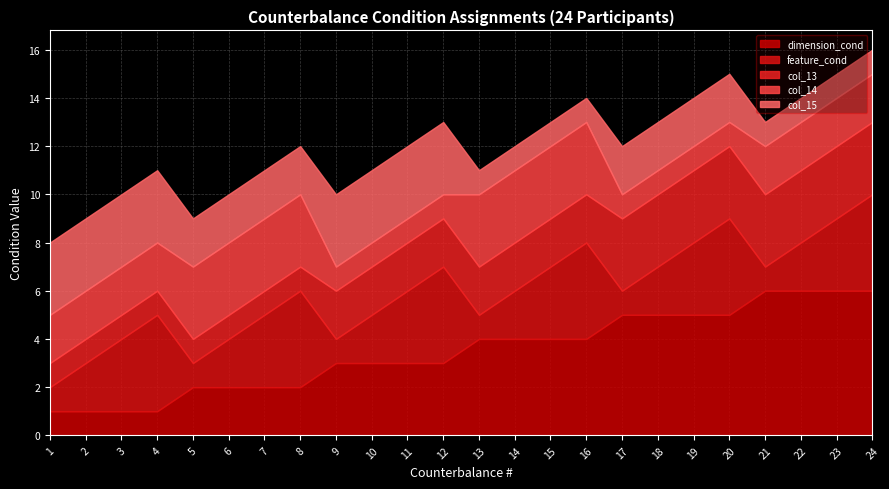

How many col_13 values are between 1 and 3?

24